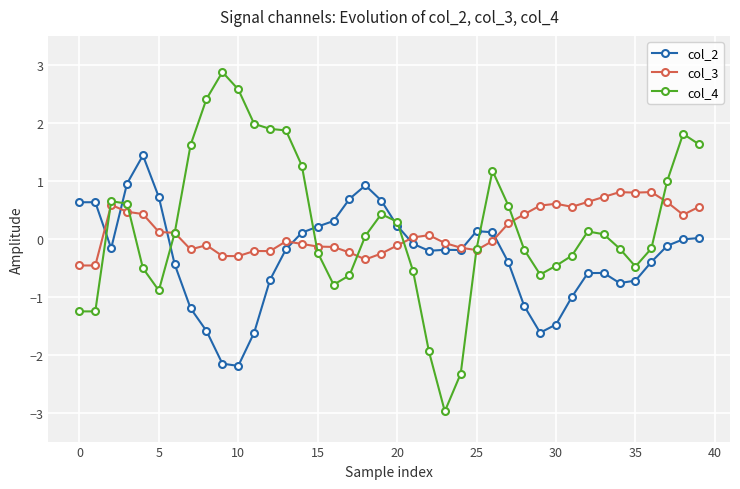

At how many categories does at least one series exceed -2?

40